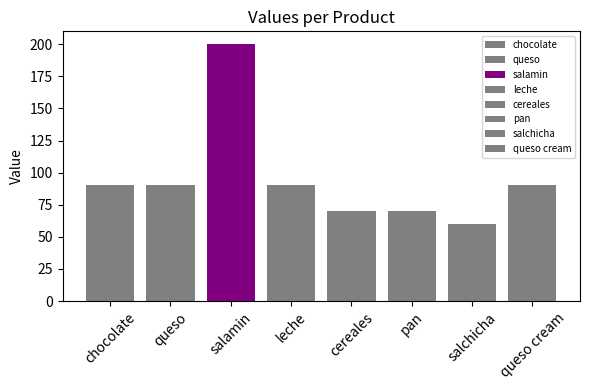

What is the difference between the values at queso cream and salamin?

110